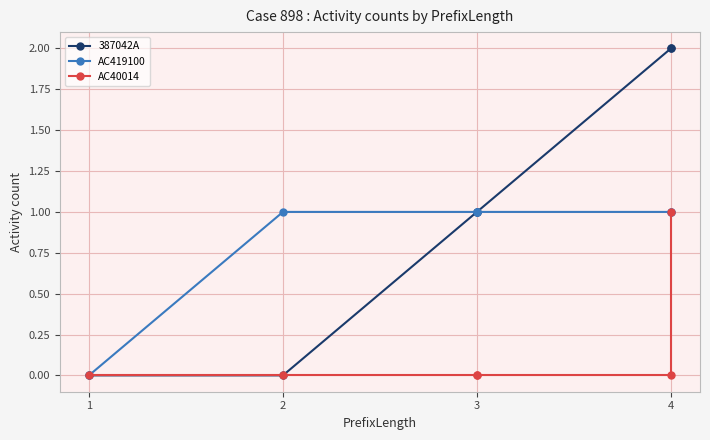

How many lines are shown in the chart?

3